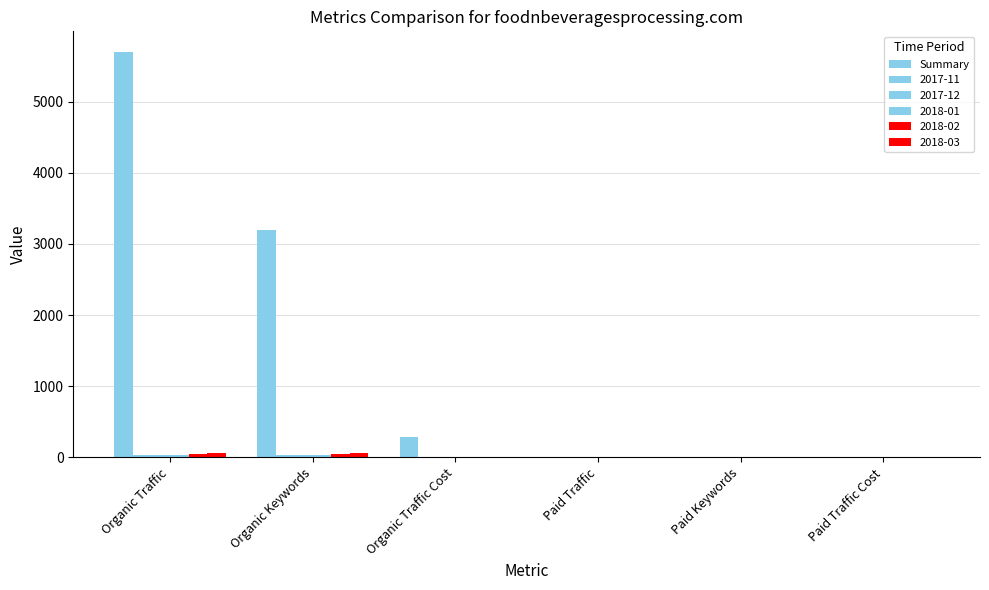

How many groups of bars are there?

6